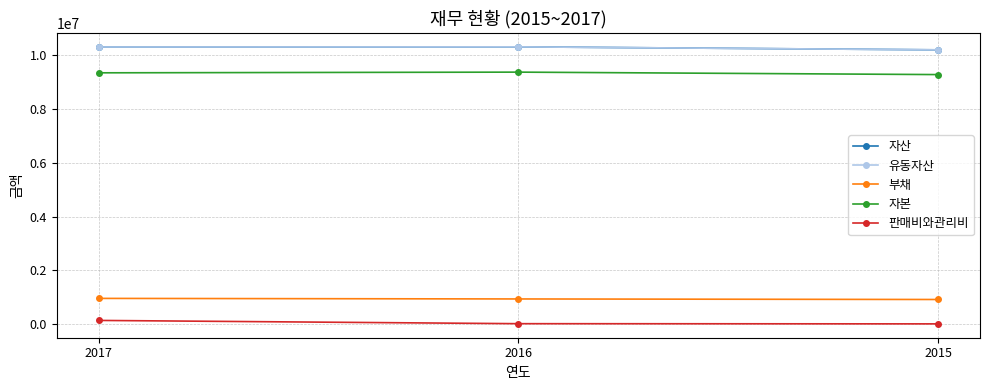

How many lines are shown in the chart?

5